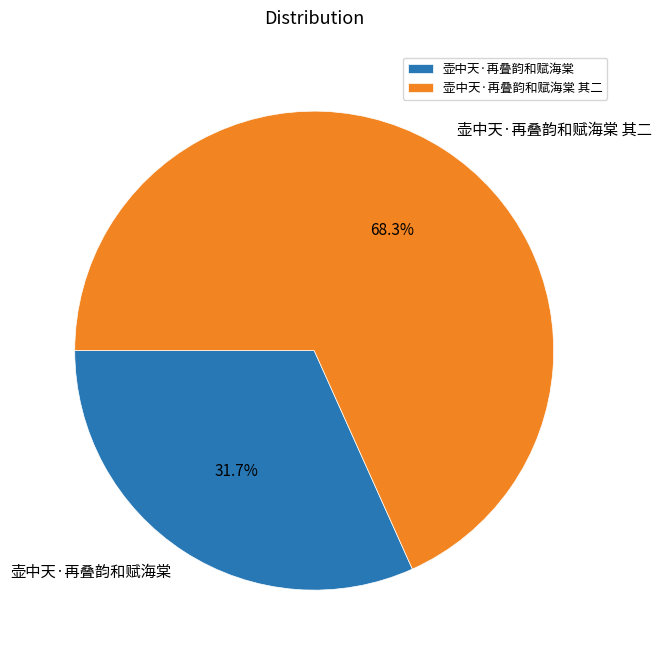

To the nearest percent, what is the difference between the 壶中天·再叠韵和赋海棠 and 壶中天·再叠韵和赋海棠 其二 slice percentages?

37%